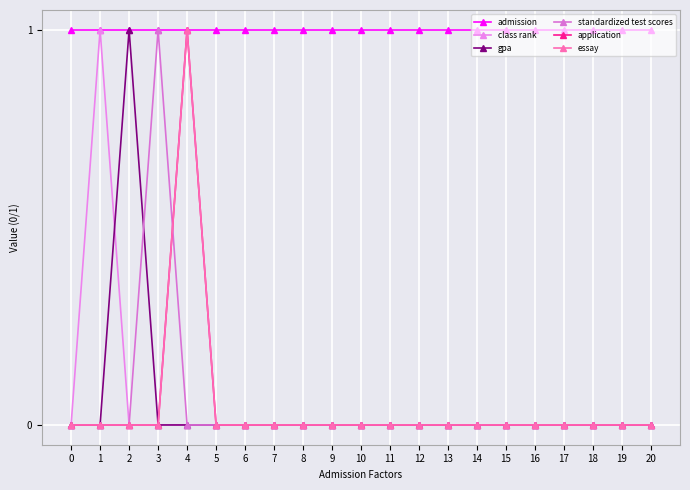

Is this an area chart (filled region under the line)?

No